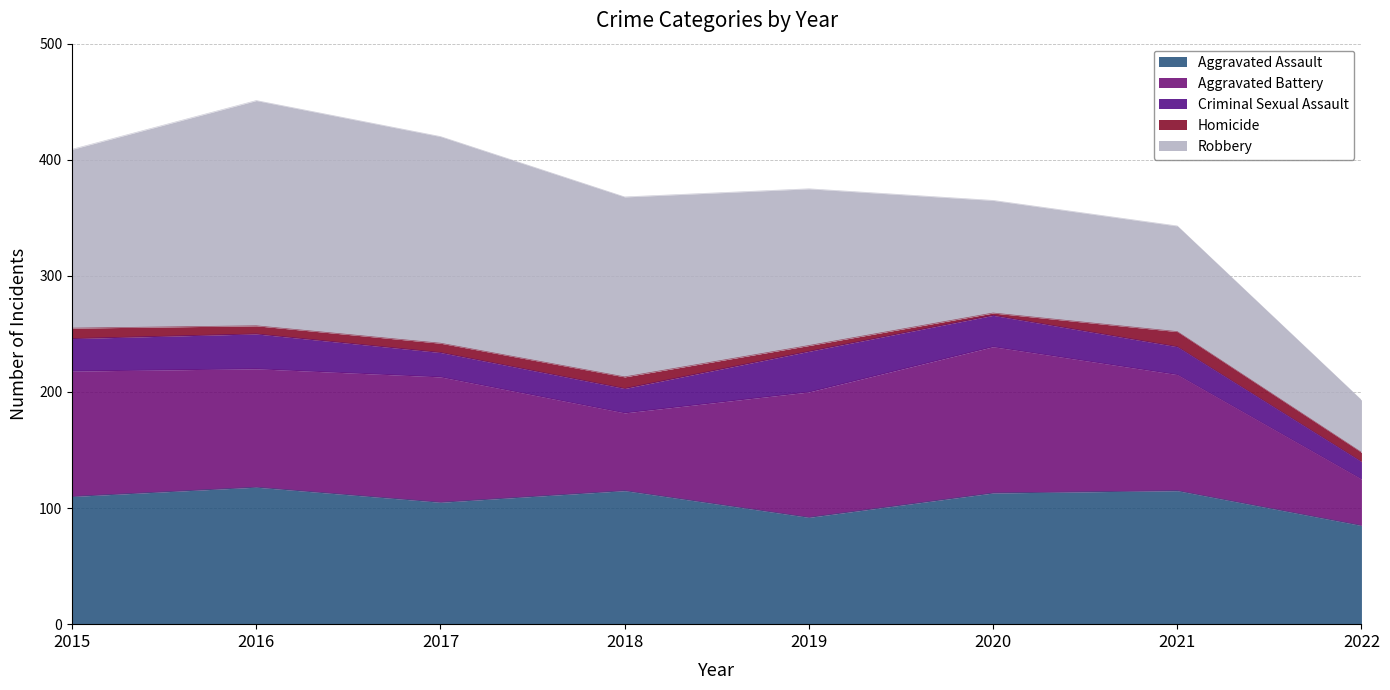

At which label is Aggravated Assault closest to 101?

2017